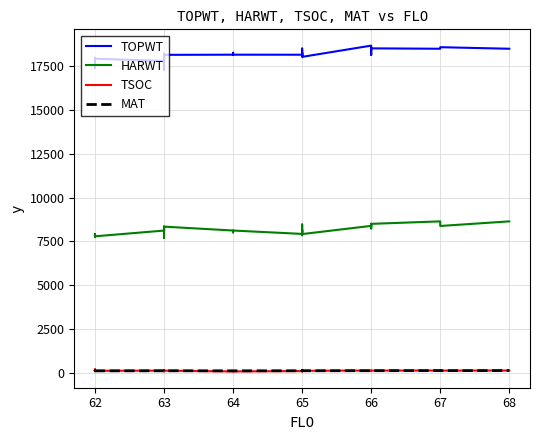

The value of MAT at 63 is 117. True or false?

True